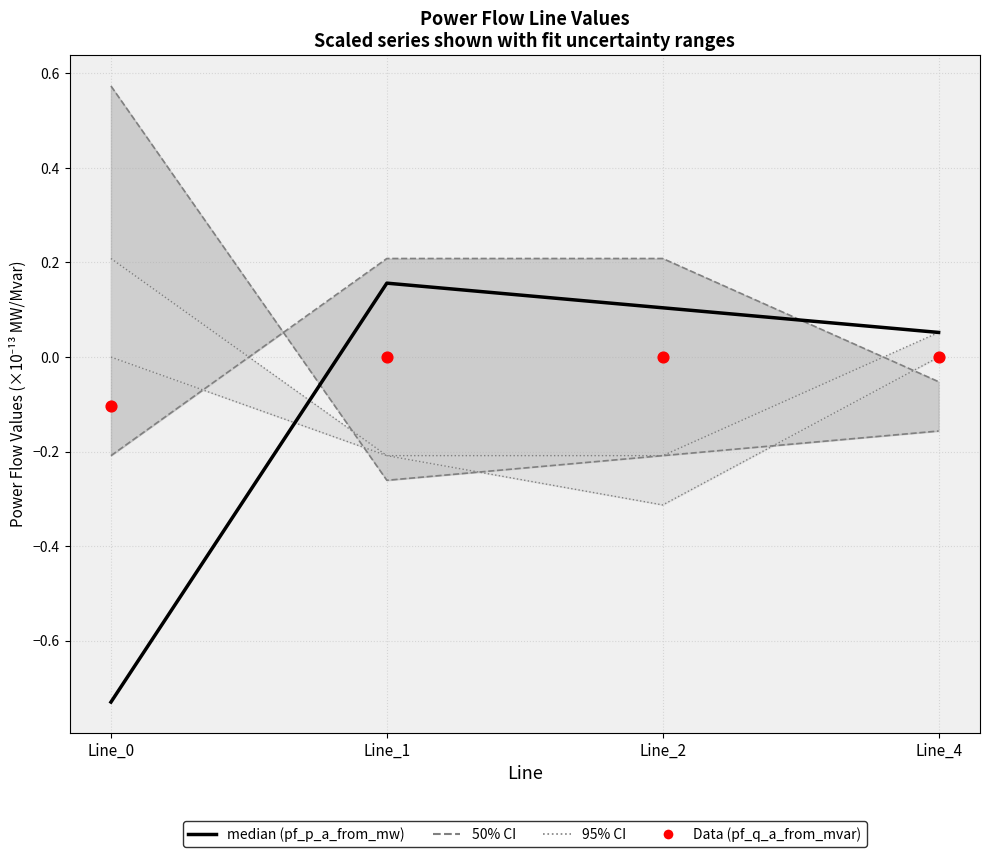

Which series has the largest total across all categories?

pf_q_a_from_mvar (Data)